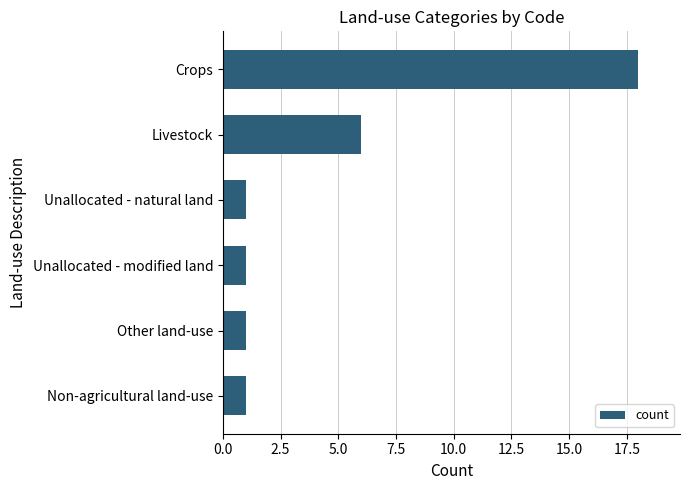

How many values are between 1 and 6?

5